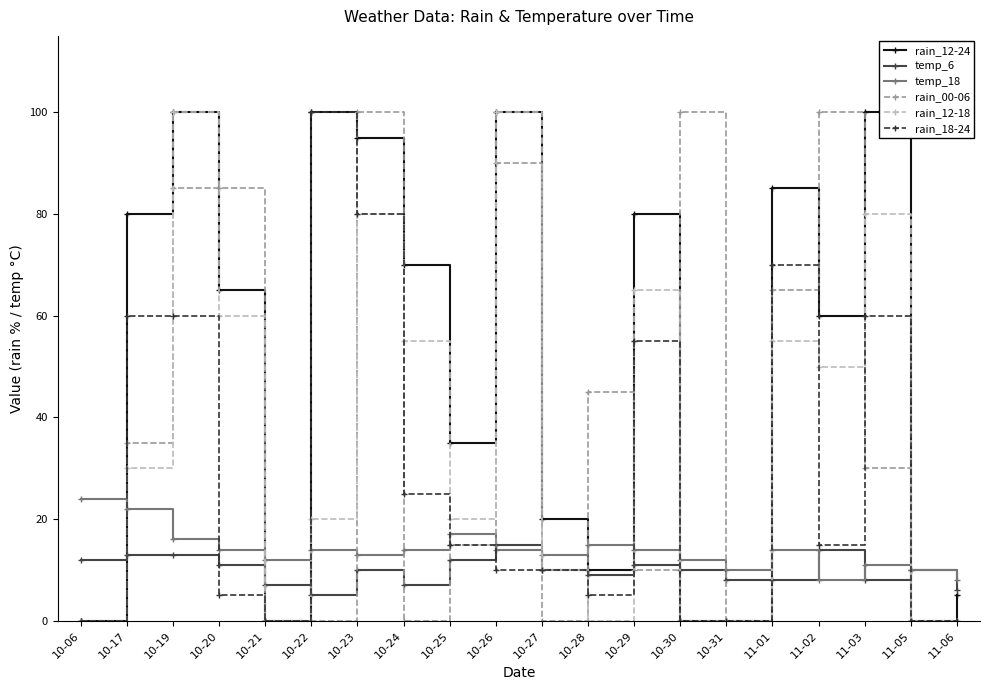

Which series has the largest total across all categories?

rain_12-24